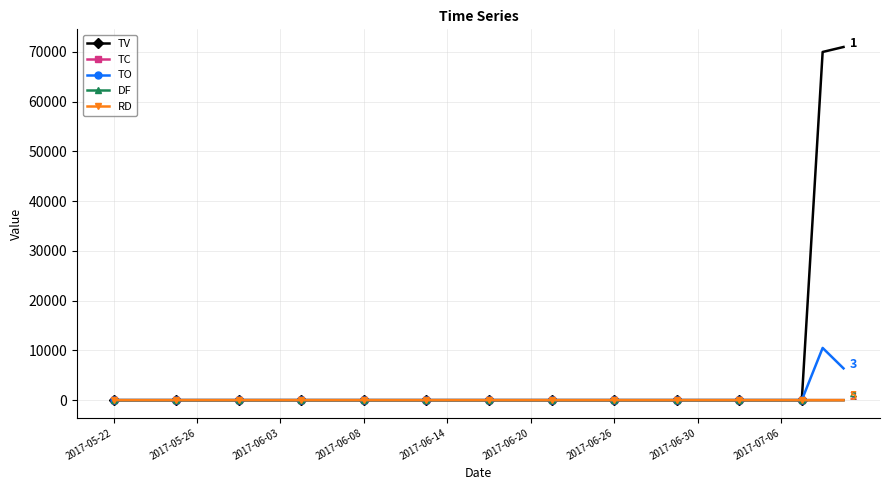

Which series has the widest spread of values?

TV